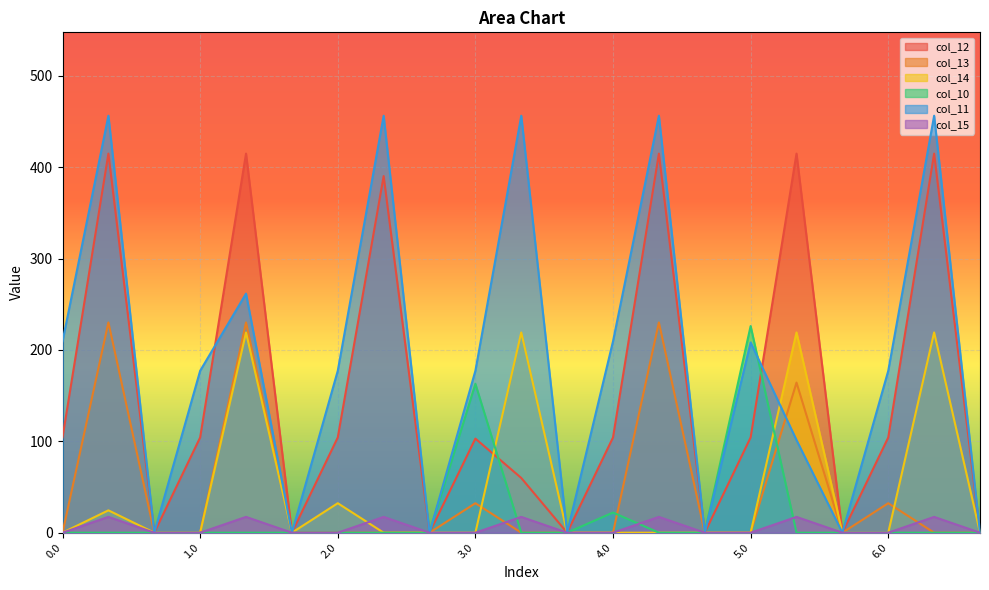

The value of col_10 at 6.2 is 0.0. True or false?

True